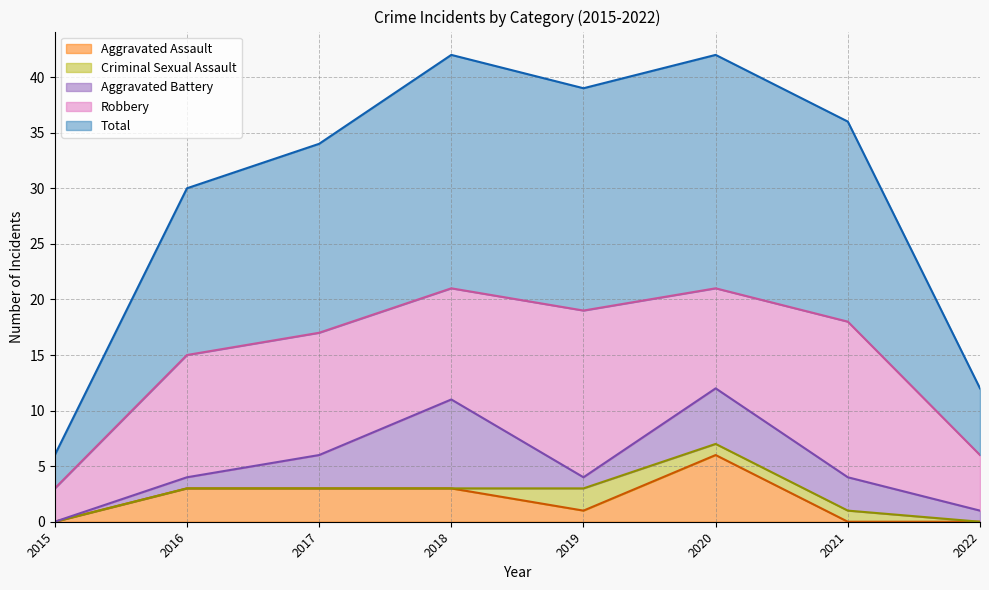

What are all the series names shown in the legend?

Aggravated Assault, Criminal Sexual Assault, Aggravated Battery, Robbery, Total